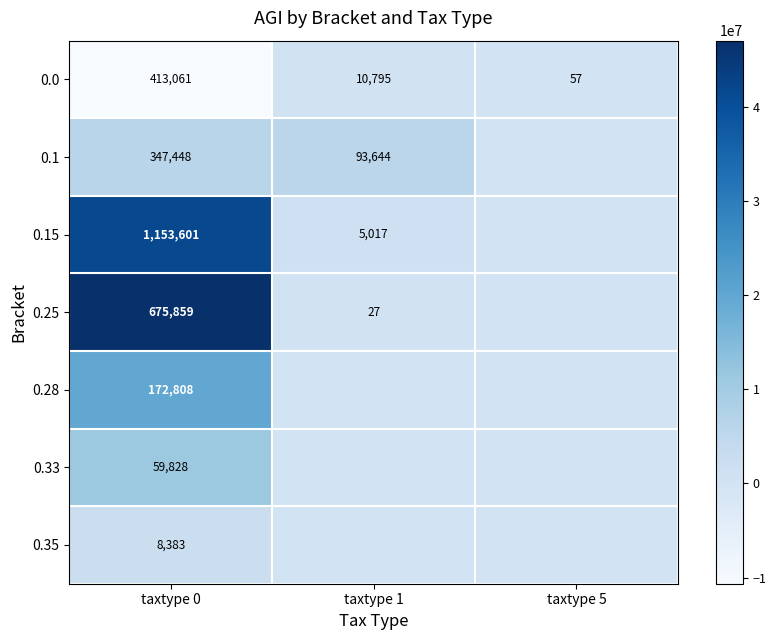

True or false: 0.25 has a value of 45 at taxtype 1.

False